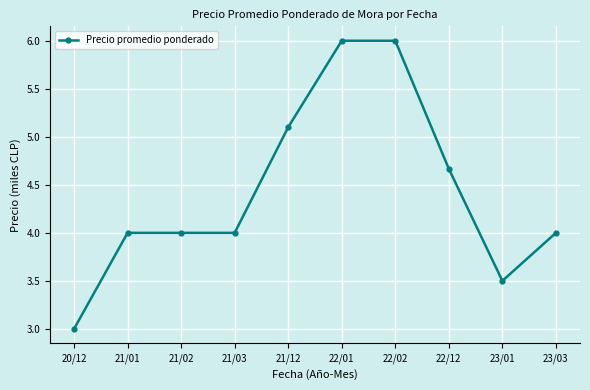

What is the change in value from 21/02 to 22/12?

+0.7